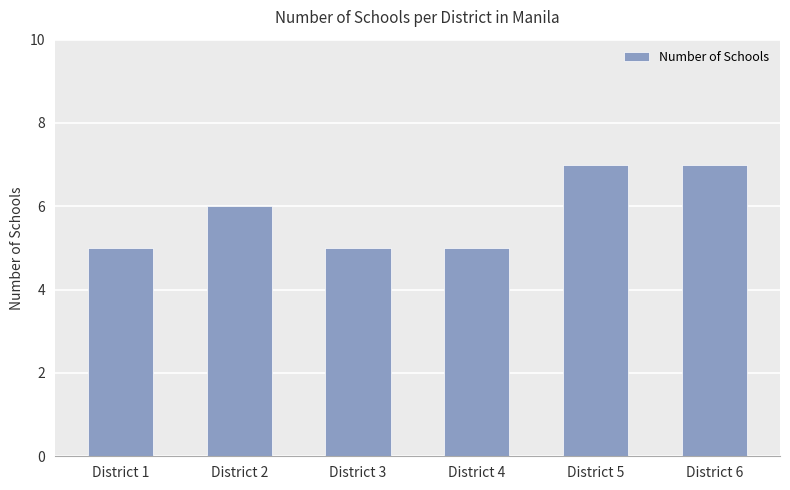

Does the chart contain stacked bars?

No